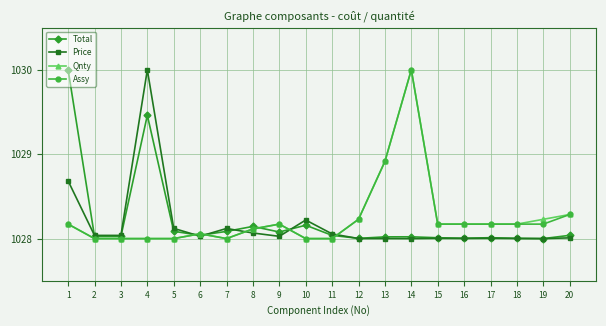

What is the maximum value for Price?

1030.0